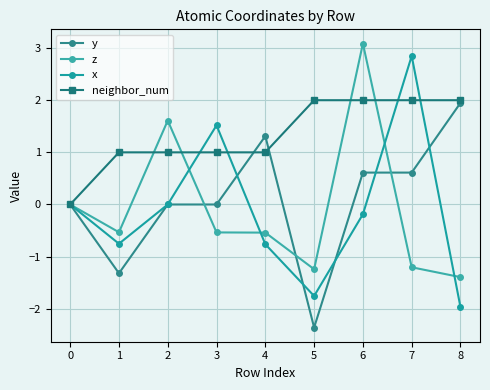

What is the sum of the y values at 7 and 6?

1.2